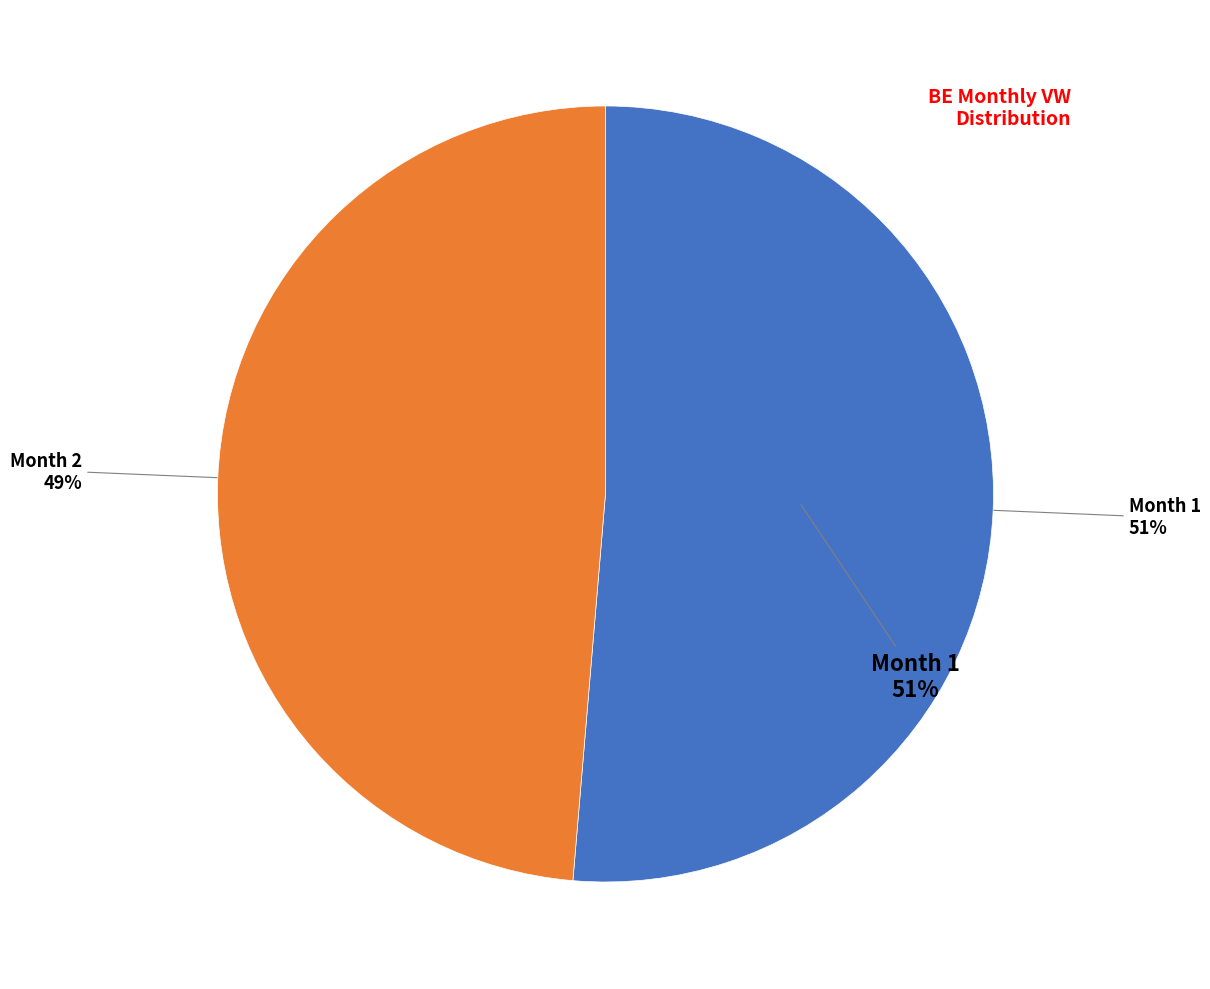

Which slice represents more than half of the pie?

1